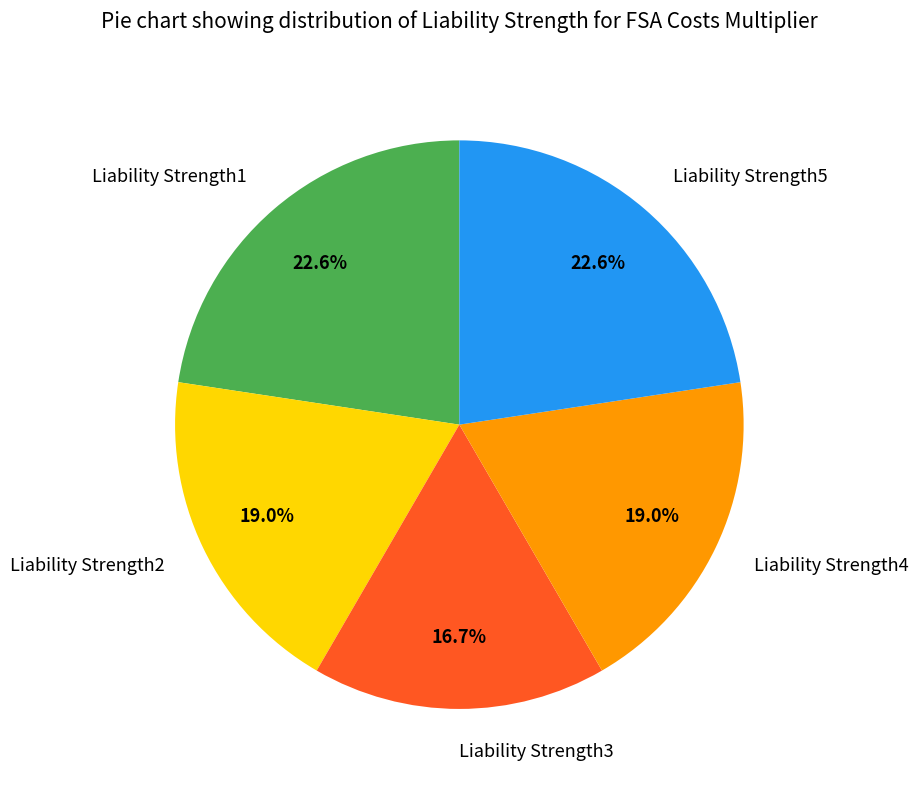

What percentage is the Liability Strength5 slice, to the nearest percent?

23%